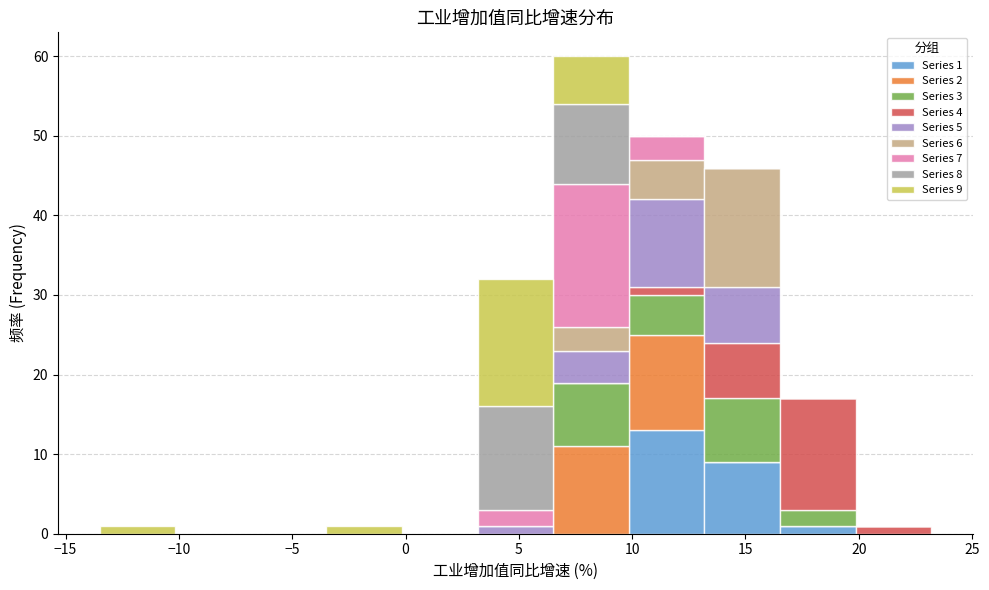

Which range on the x-axis has the tallest stacked bar (by total height)?

6.5 to 10.0